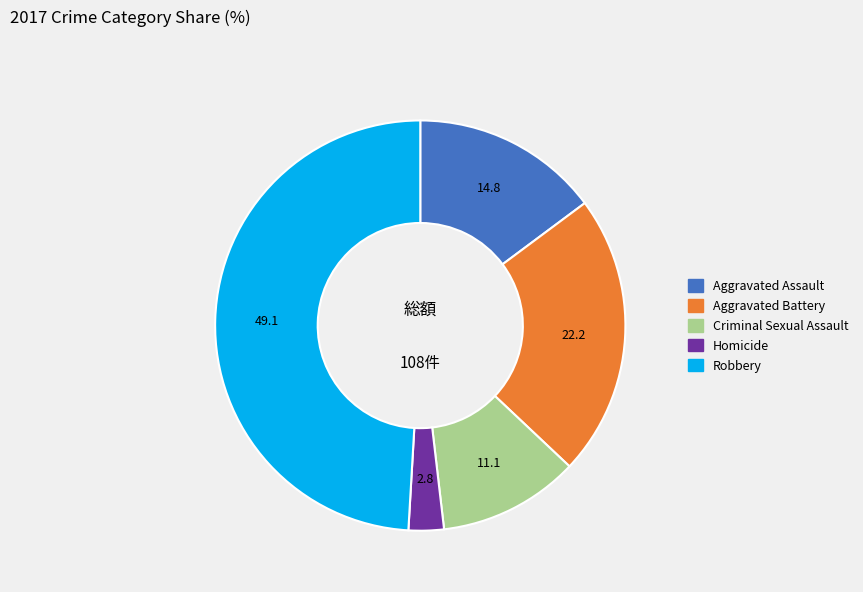

How many segments does this pie chart have?

5